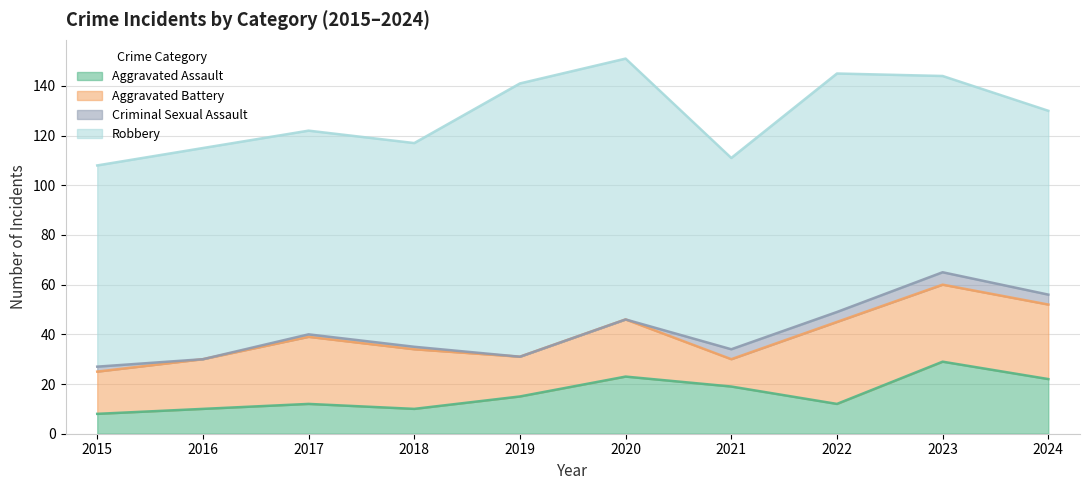

Reading right to left, list all the values displayed in this chart.

Aggravated Assault: 2024=22	2023=29	2022=12	2021=19	2020=23	2019=15	2018=10	2017=12	2016=10	2015=8
Aggravated Battery: 2024=30	2023=31	2022=33	2021=11	2020=23	2019=16	2018=24	2017=27	2016=20	2015=17
Criminal Sexual Assault: 2024=4	2023=5	2022=4	2021=4	2020=0	2019=0	2018=1	2017=1	2016=0	2015=2
Robbery: 2024=74	2023=79	2022=96	2021=77	2020=105	2019=110	2018=82	2017=82	2016=85	2015=81